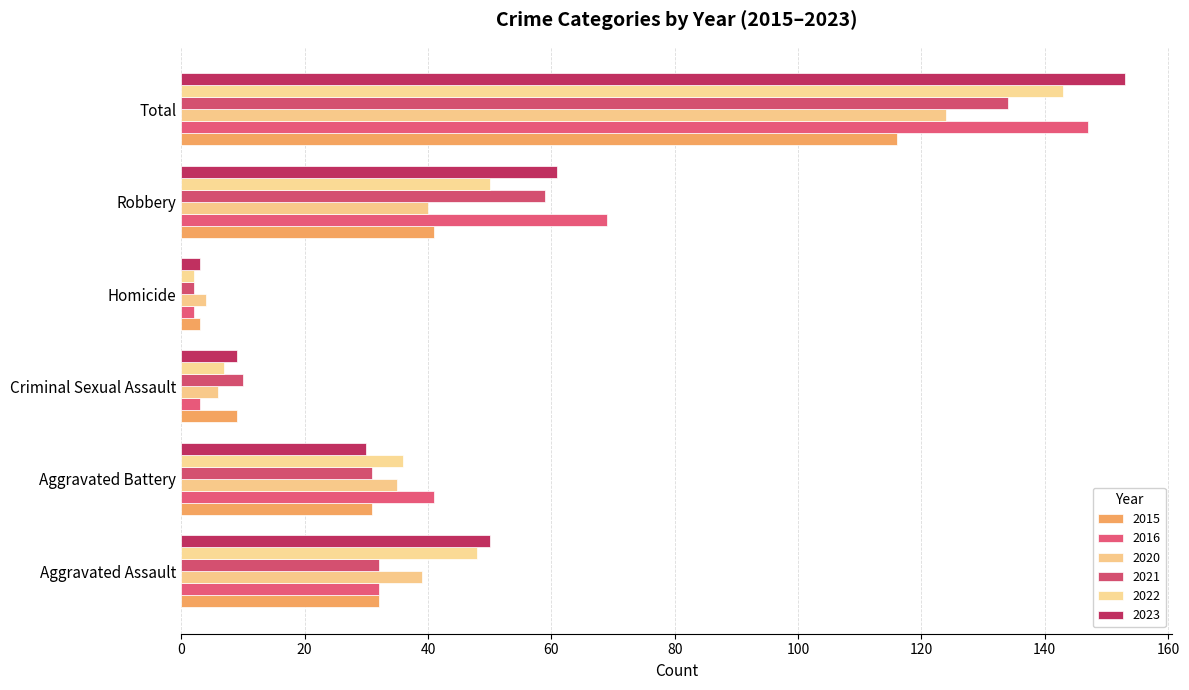

At which label does 2023 first exceed 50?

Robbery